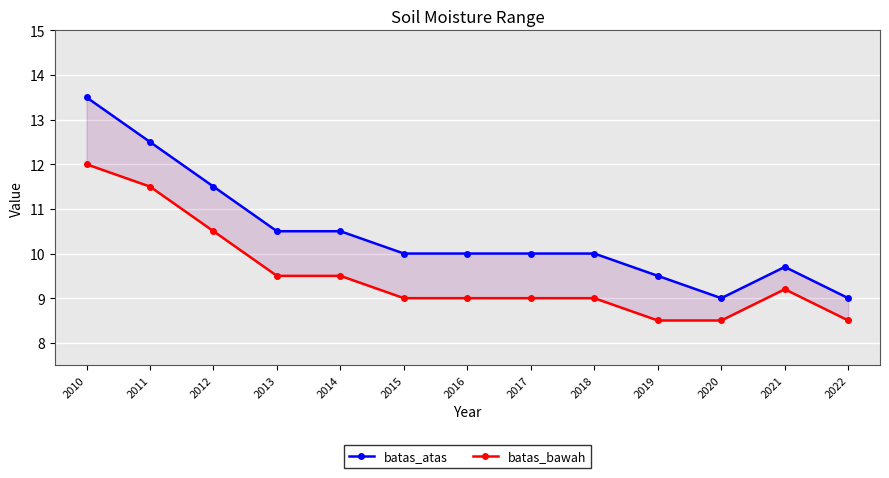

Reading right to left, what are all the values shown in this chart?

batas_atas: 9.0	9.7	9.0	9.5	10.0	10.0	10.0	10.0	10.5	10.5	11.5	12.5	13.5
batas_bawah: 8.5	9.2	8.5	8.5	9.0	9.0	9.0	9.0	9.5	9.5	10.5	11.5	12.0